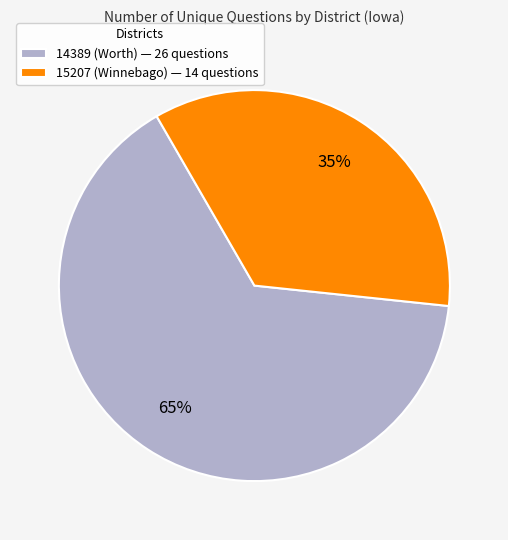

What percentage is the 15207 (Winnebago) slice, to the nearest percent?

35%